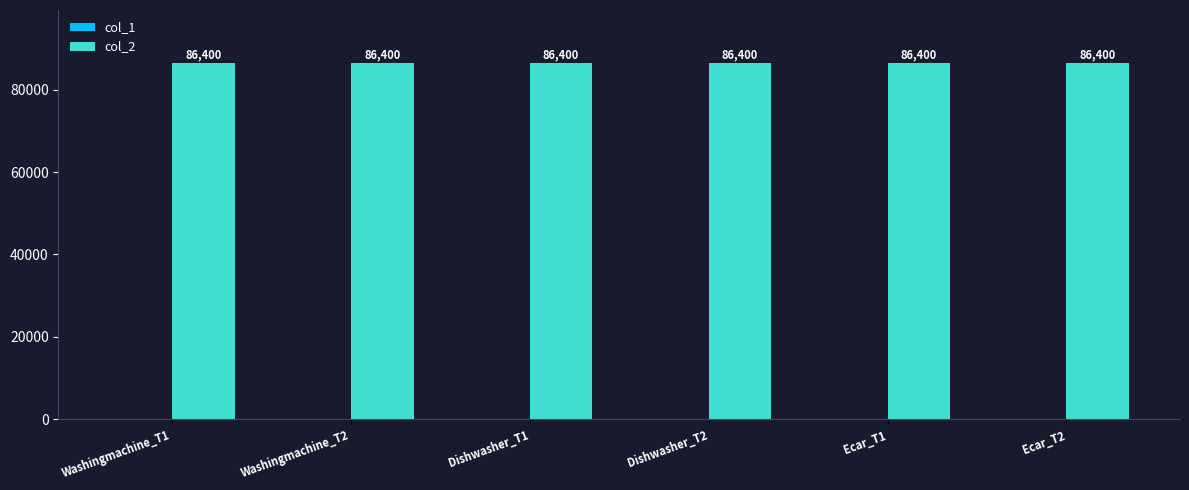

Which series changed the most between Washingmachine_T2 and Ecar_T2?

col_1